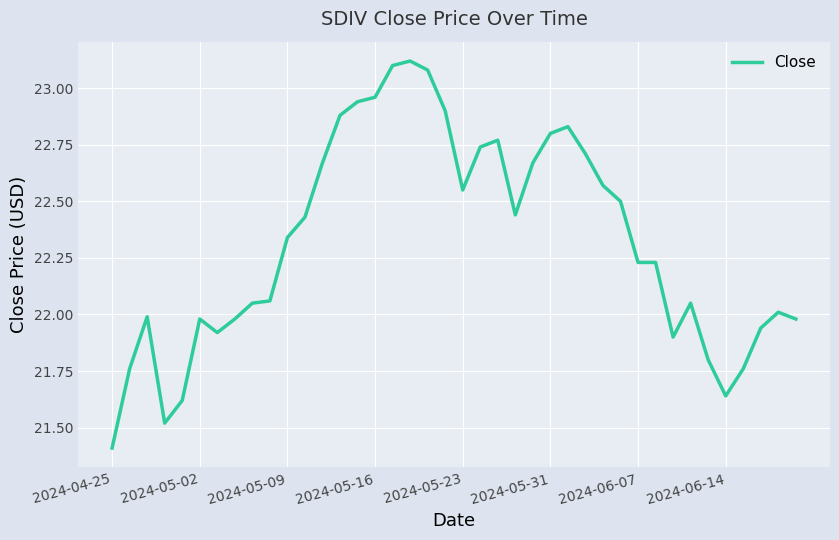

Is this an area chart (filled region under the line)?

No